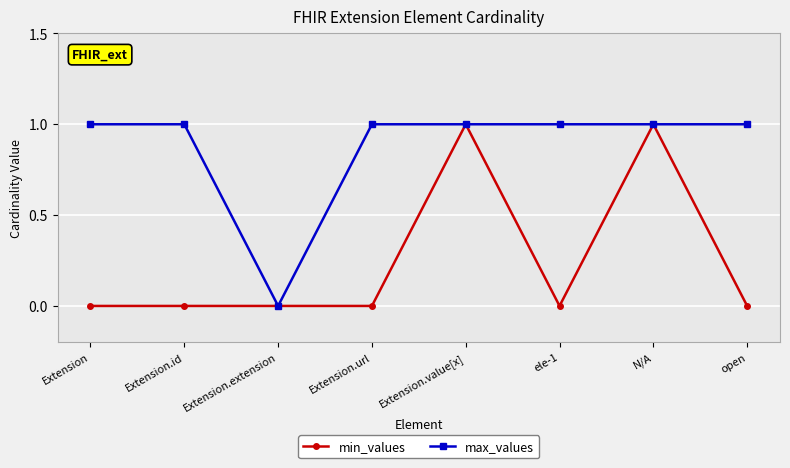

What is the label of the 3rd point from the right?

ele-1